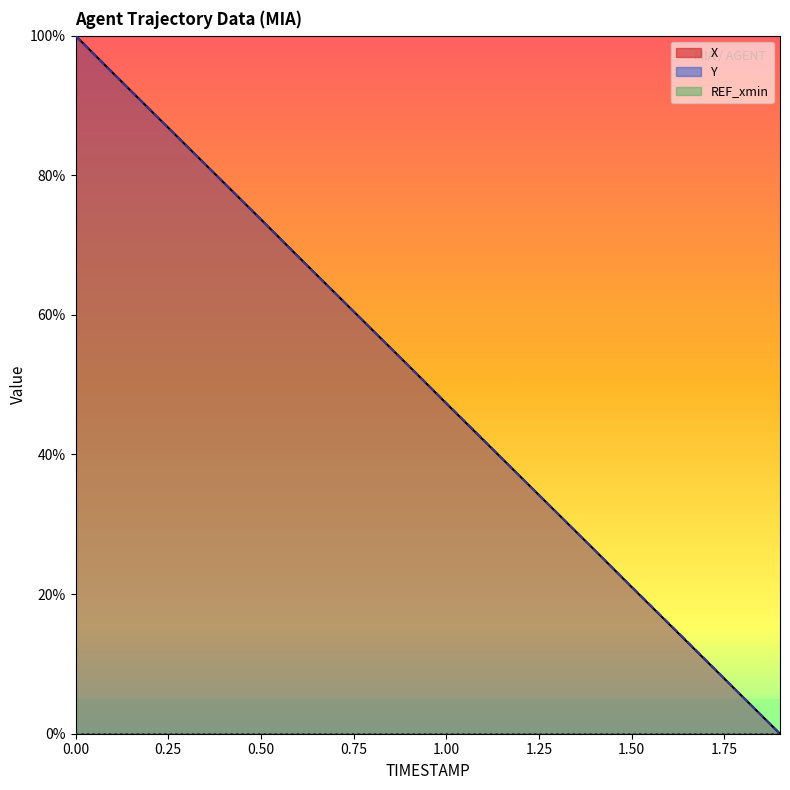

True or false: X has more than 1 points higher than both neighbors.

False